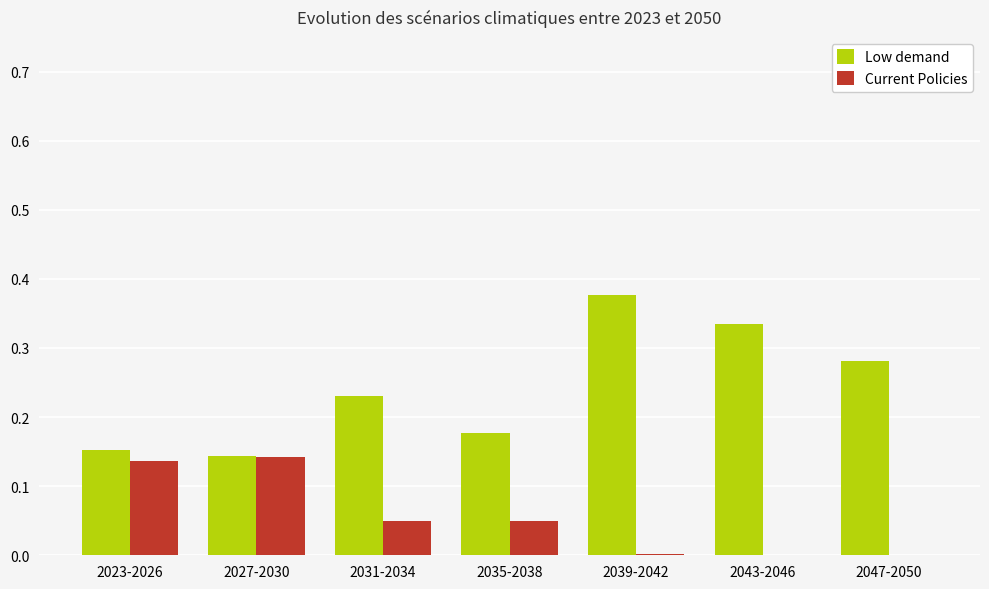

The value of Low demand at 2047-2050 is 0.4. True or false?

False